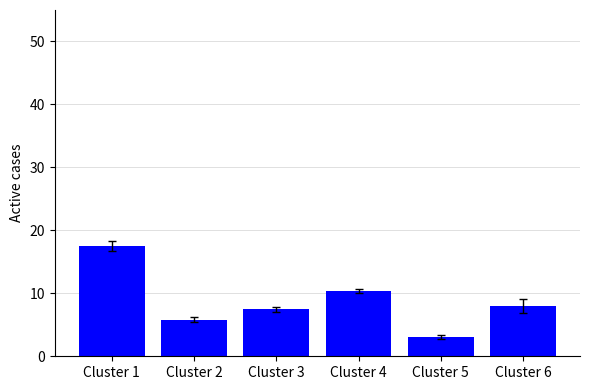

What is the value of the 5th bar from the left?

3.1